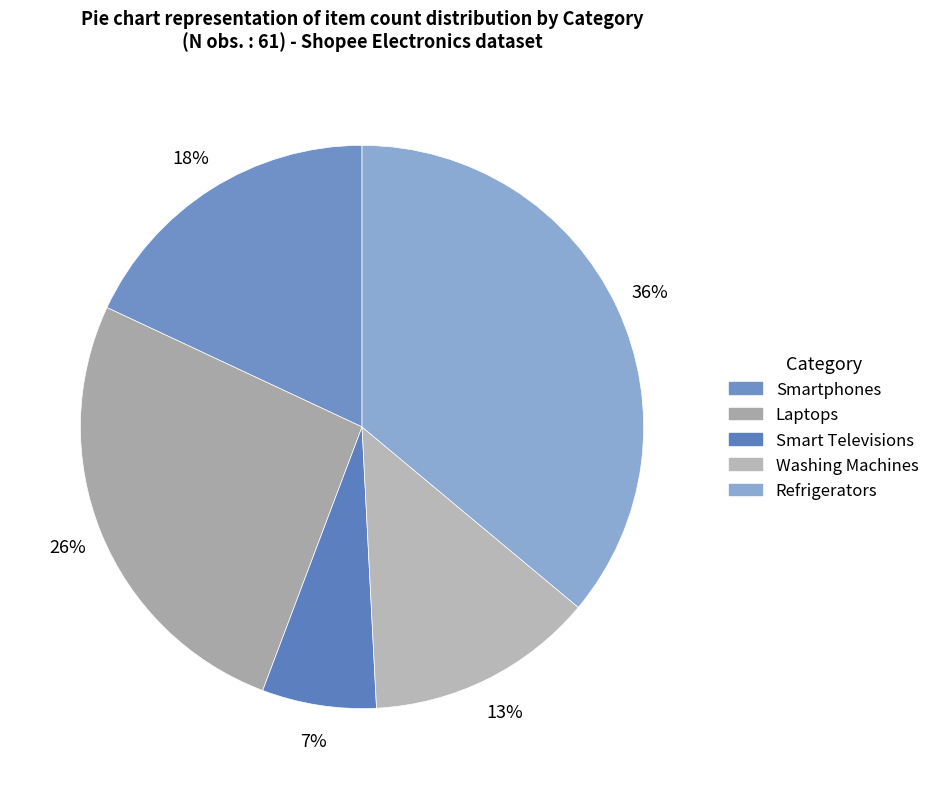

Is there any slice that represents more than half of the pie?

No